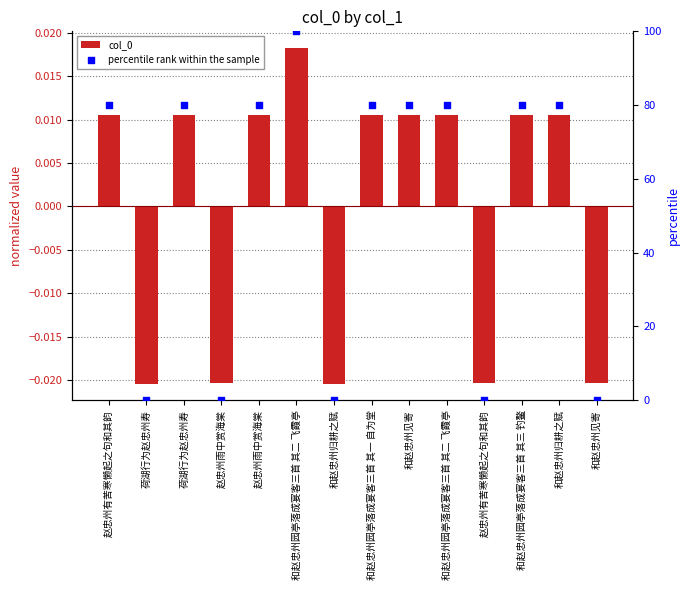

At which category is the sum across all series the highest?

和赵忠州园亭落成宴客三首 其二 飞霞亭